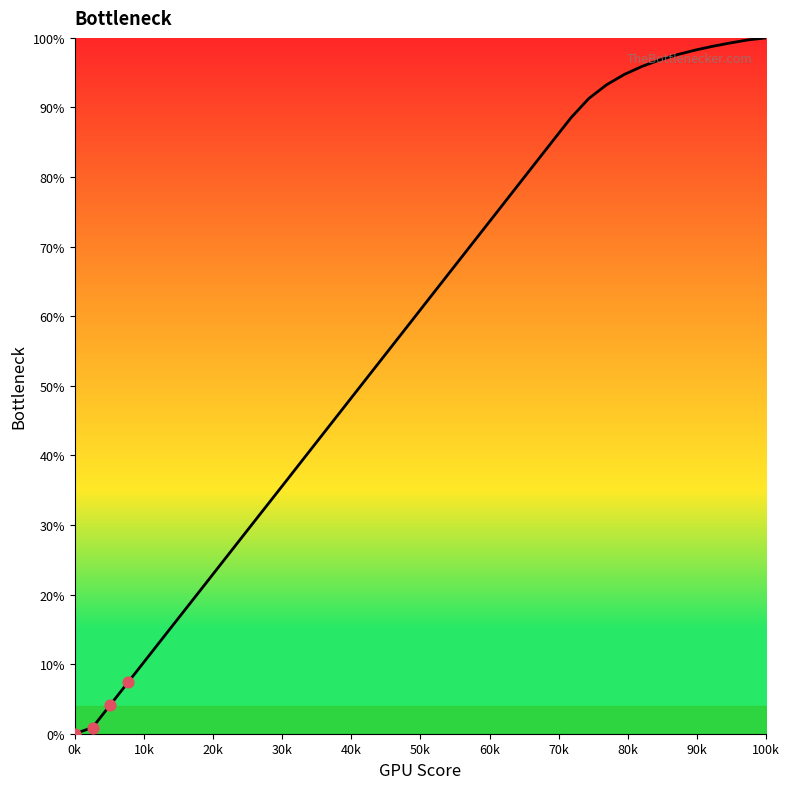

What is the difference between the maximum and minimum values?

100.0